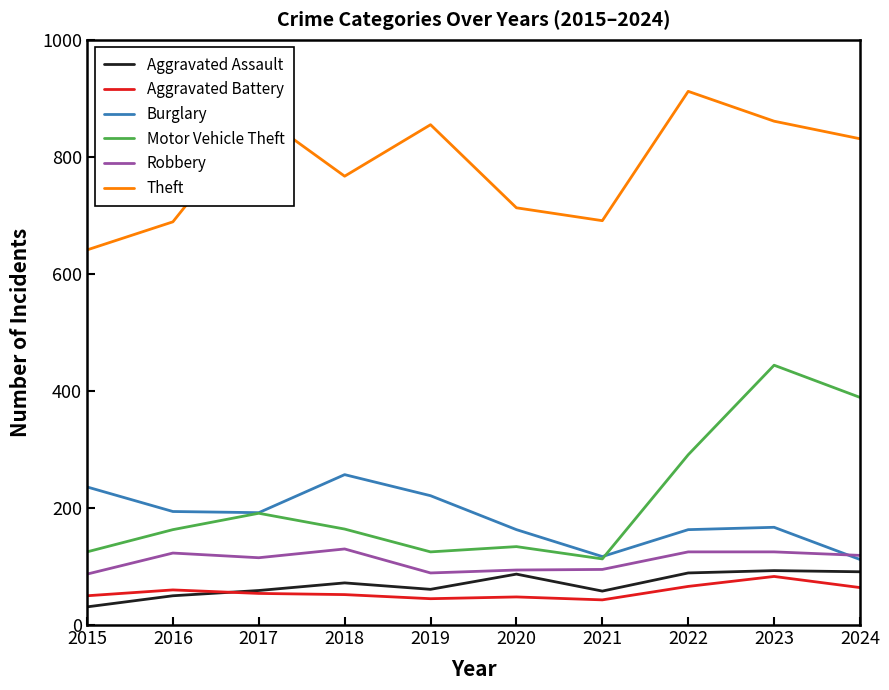

True or false: Theft and Aggravated Assault cross at least once.

False